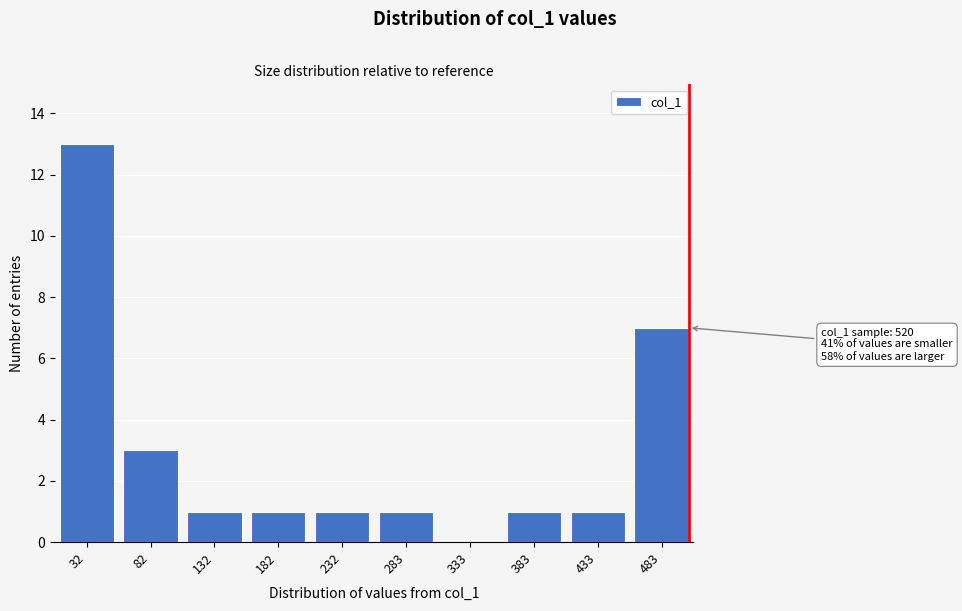

Reading left to right, transcribe all the data shown in this chart.

32=13	82=3	132=1	182=1	232=1	283=1	333=0	383=1	433=1	483=7